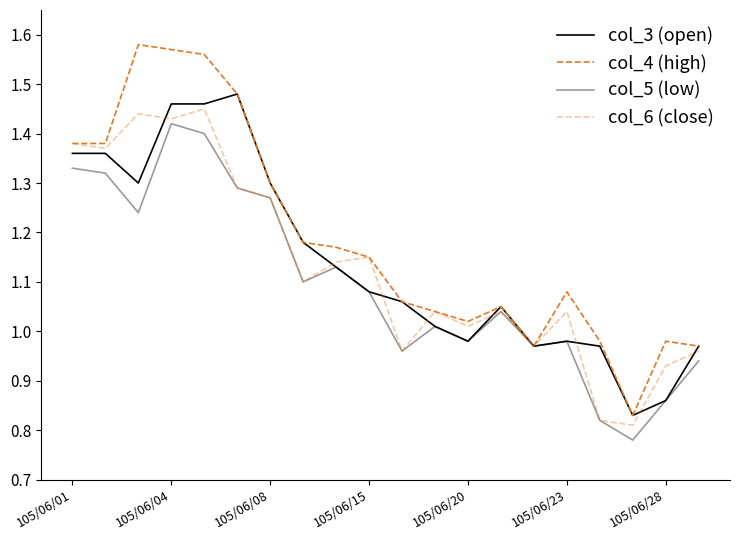

How many lines are shown in the chart?

4